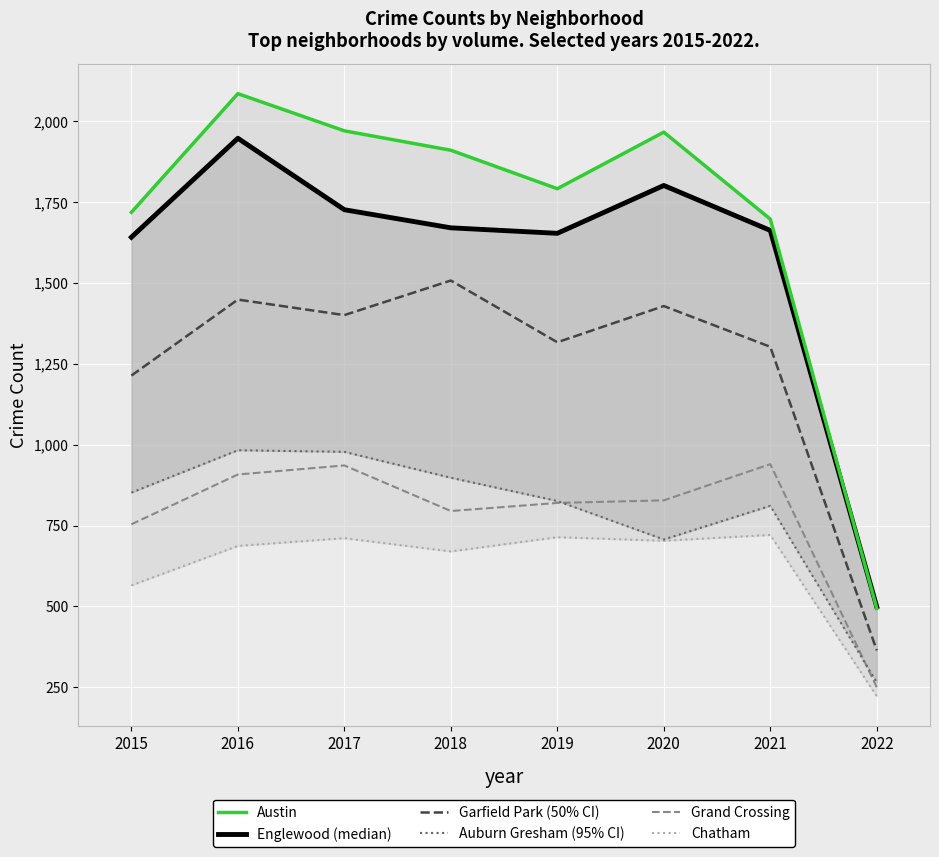

At which label does Auburn Gresham first exceed 852?

2016